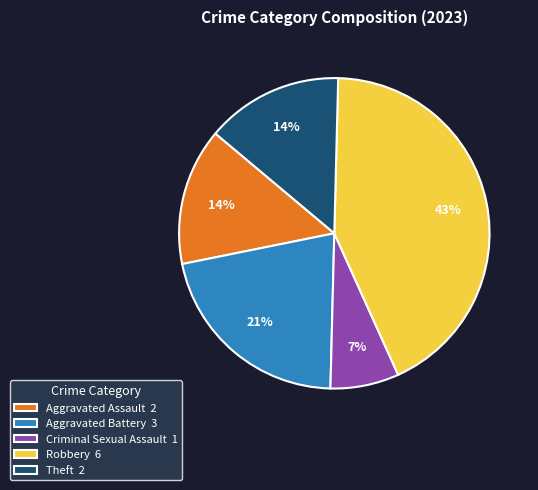

Is there a majority slice in this chart?

No